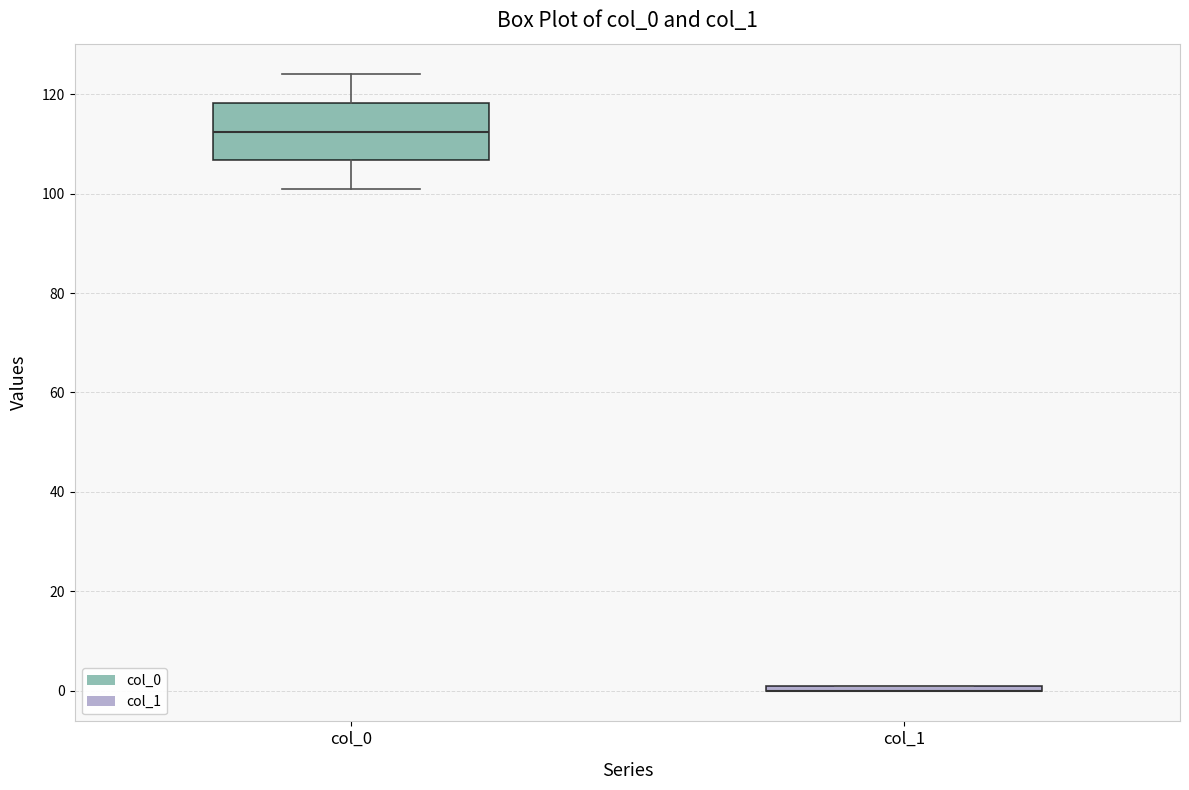

Which box is the tallest, from its lower edge to its upper edge?

col_0